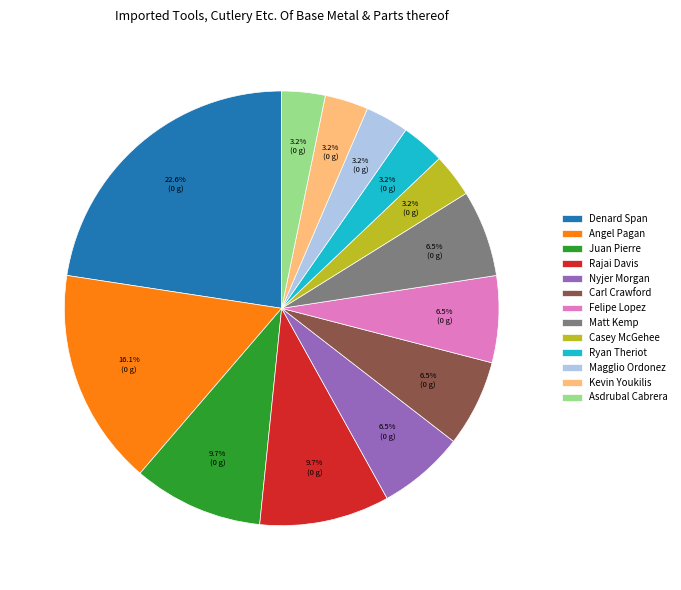

To the nearest percent, what is the combined percentage of Denard Span and Felipe Lopez?

29%